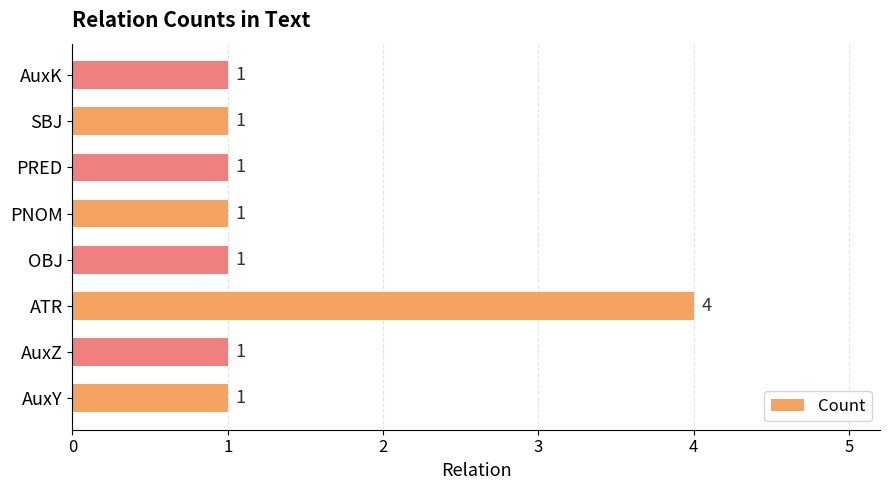

What is the sum of all values?

11